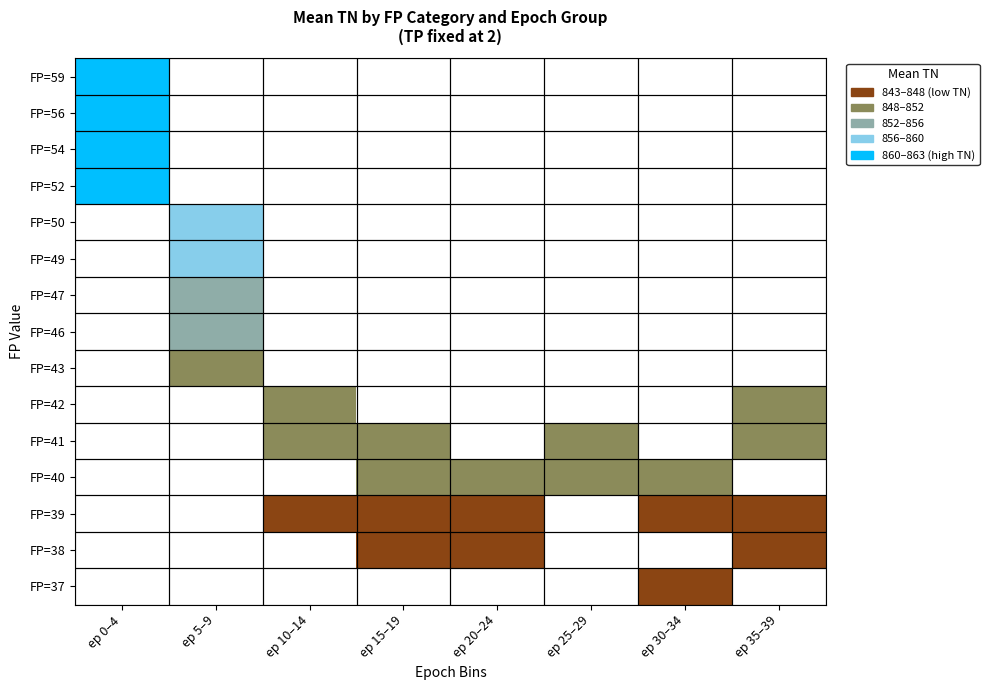

List the series in order of their peak value, lowest first.

FP=59, FP=56, FP=54, FP=52, FP=50, FP=49, FP=47, FP=46, FP=43, FP=42, FP=41, FP=40, FP=39, FP=38, FP=37